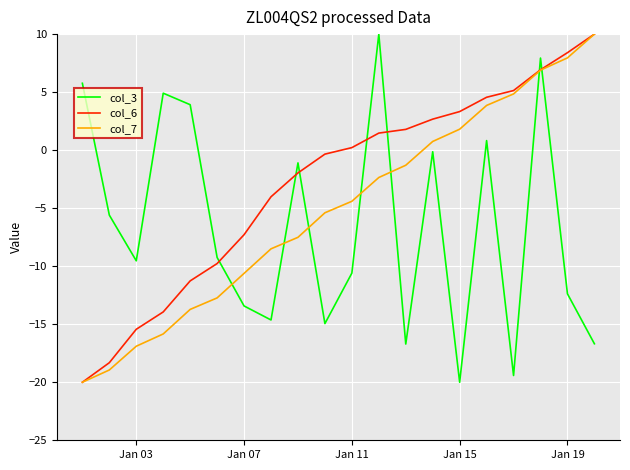

Which series ends up on top after the final intersection of col_6 and col_3?

col_6